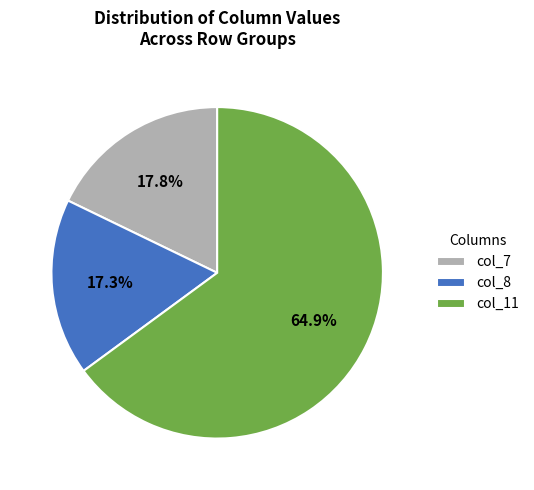

What is the total percentage of col_11 and col_7?

82.7%